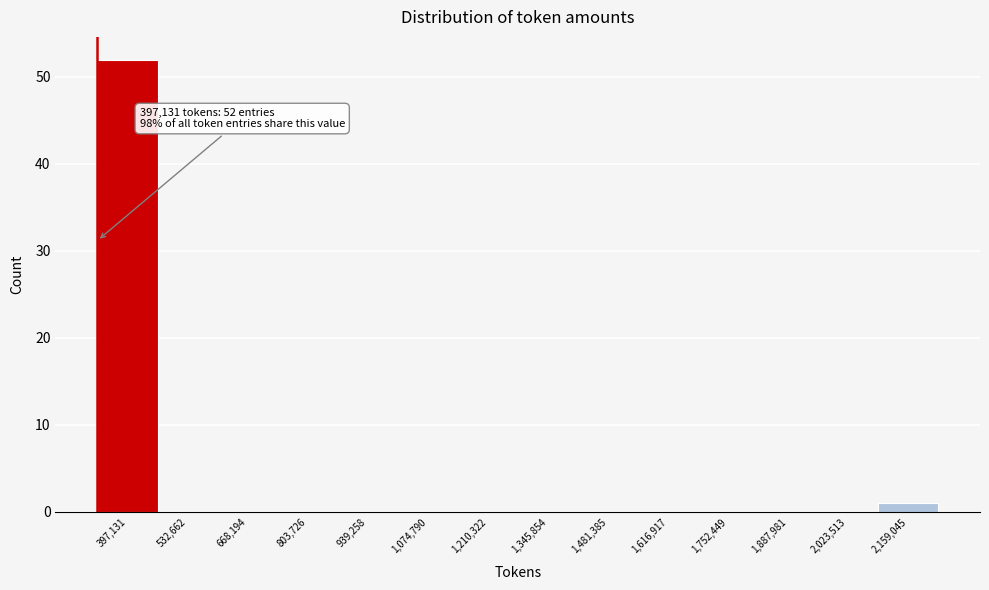

Reading left to right, what are all the values shown in this chart?

397,131=52	532,662=0	668,194=0	803,726=0	939,258=0	1,074,790=0	1,210,322=0	1,345,854=0	1,481,385=0	1,616,917=0	1,752,449=0	1,887,981=0	2,023,513=0	2,159,045=1